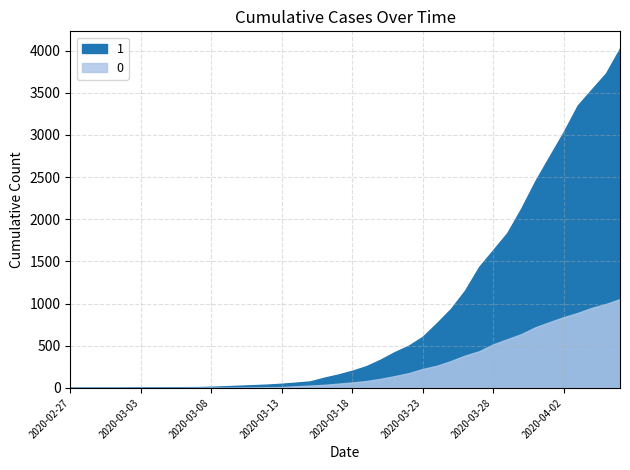

What is the average value of the 1 series?

895